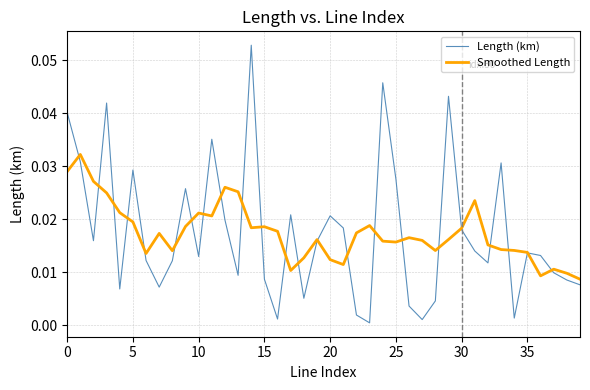

Which series has the largest range (max minus min)?

Length (km)